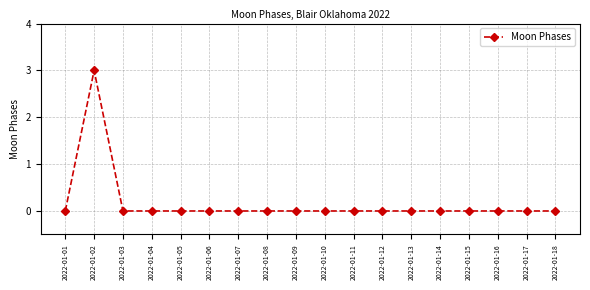

What is the difference between the maximum and minimum values?

3